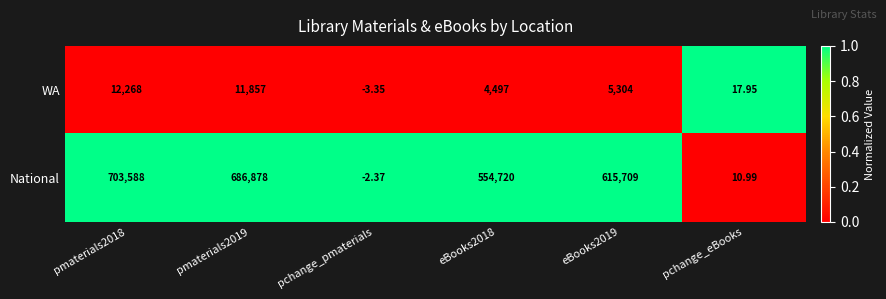

Which label corresponds to the smallest value in the chart?

pchange_pmaterials